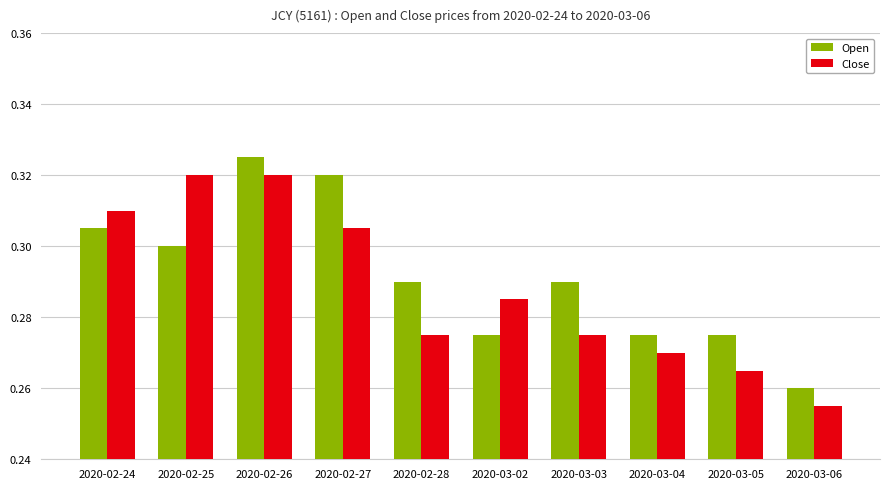

What is the difference between the maximum and minimum values in the Open series?

0.1